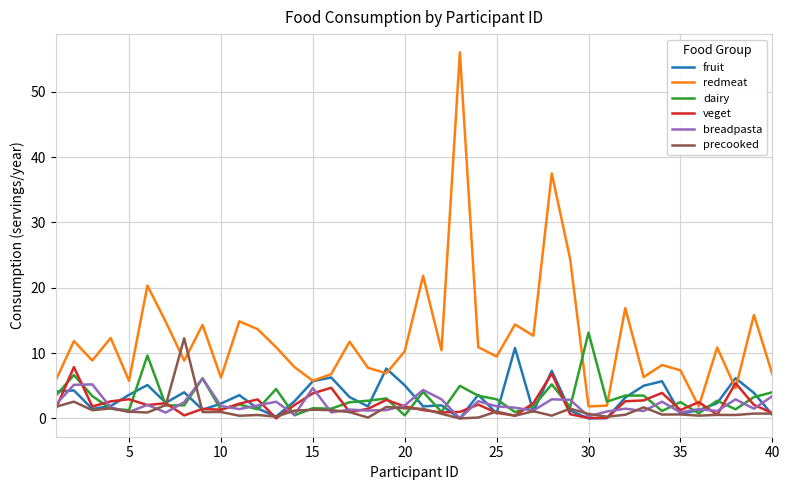

What is the greatest value displayed?

56.0